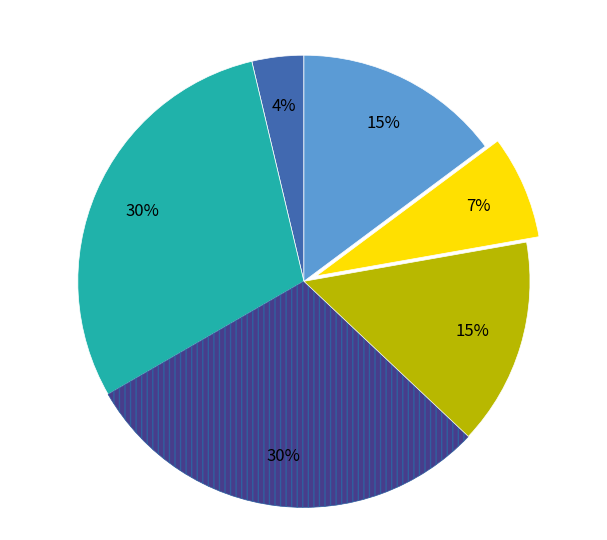

Does any single category account for the majority?

No